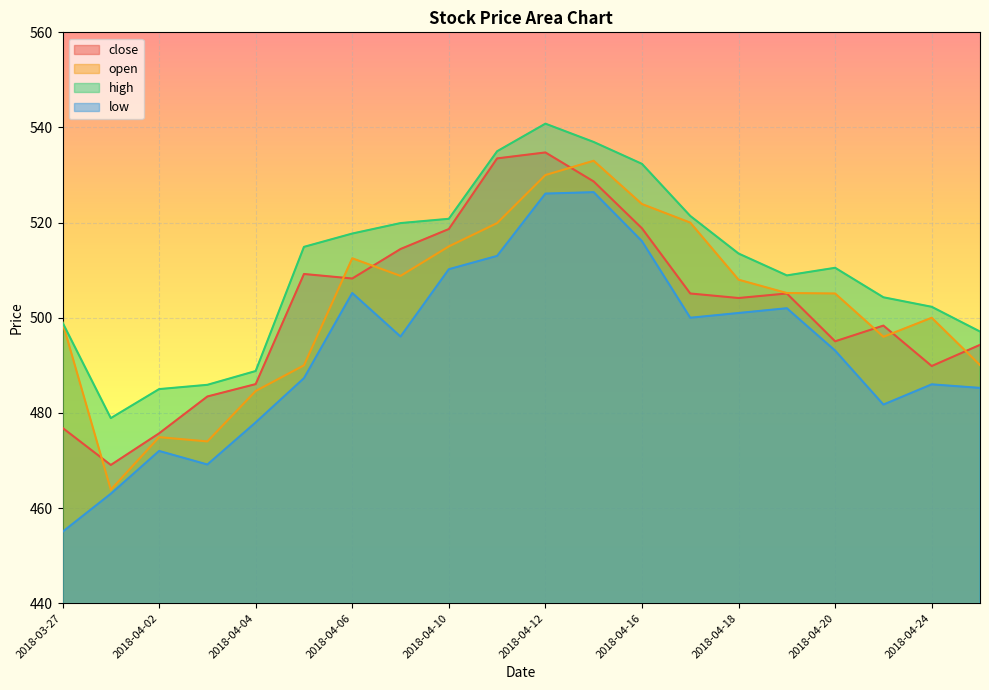

Which label corresponds to the largest value in the chart?

2018-04-12